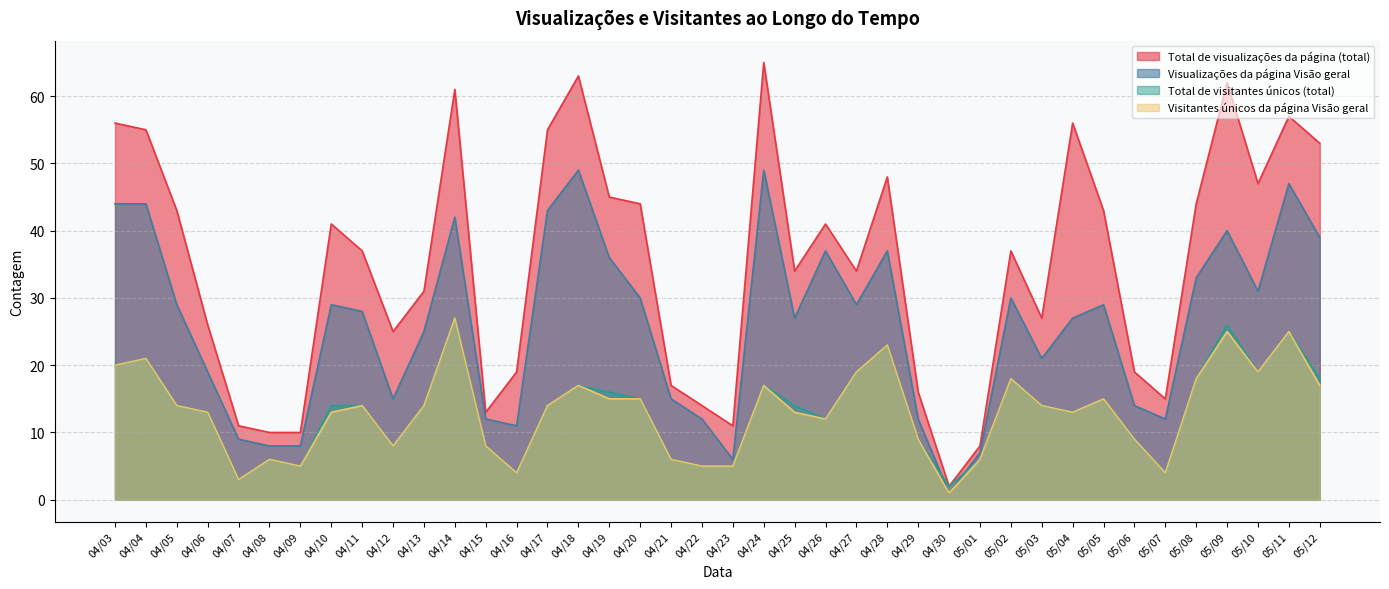

How many values in the Total de visualizações da página (total) series are below 37?

19